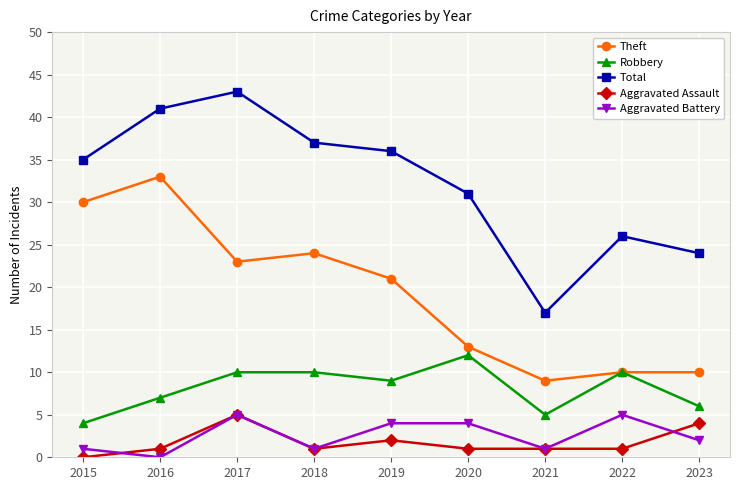

What is the lowest value of the Theft series?

9